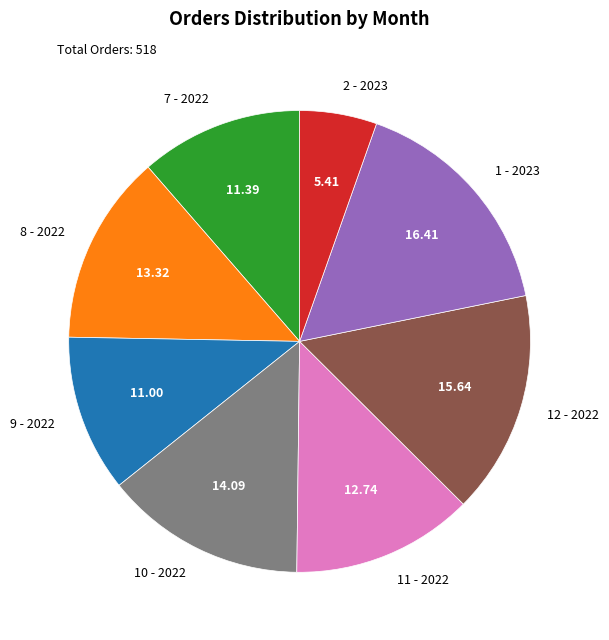

Do 7 - 2022 and 2 - 2023 together represent more than half of the pie?

No